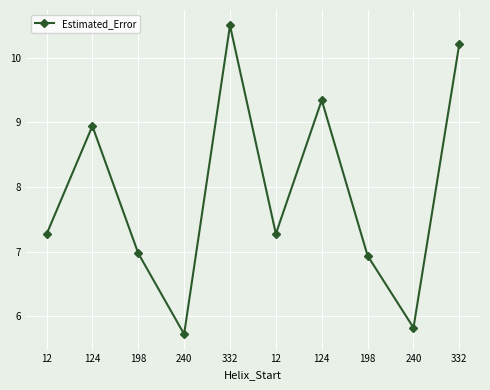

How many values are below 7?

4